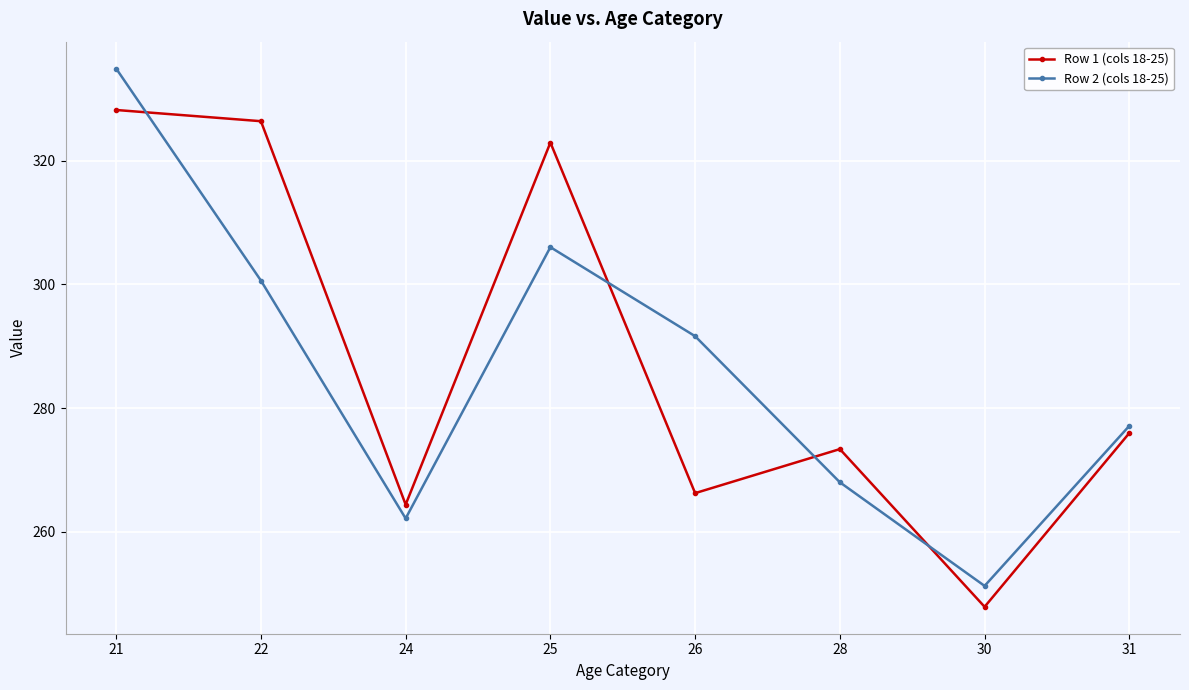

How many values in the Row 2 (cols 18-25) series exceed 291?

4